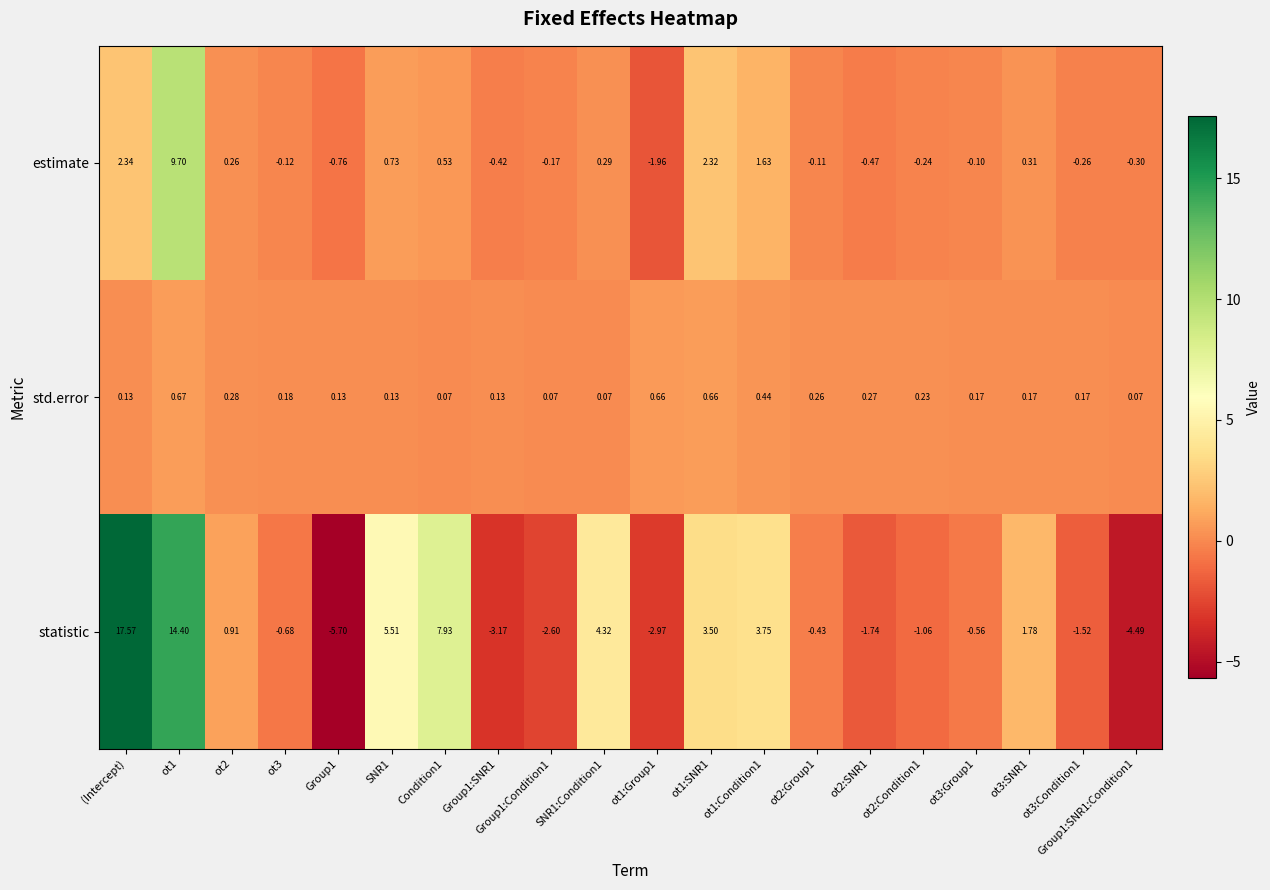

Is the value of std.error at Condition1 greater than the value of statistic at SNR1:Condition1?

No